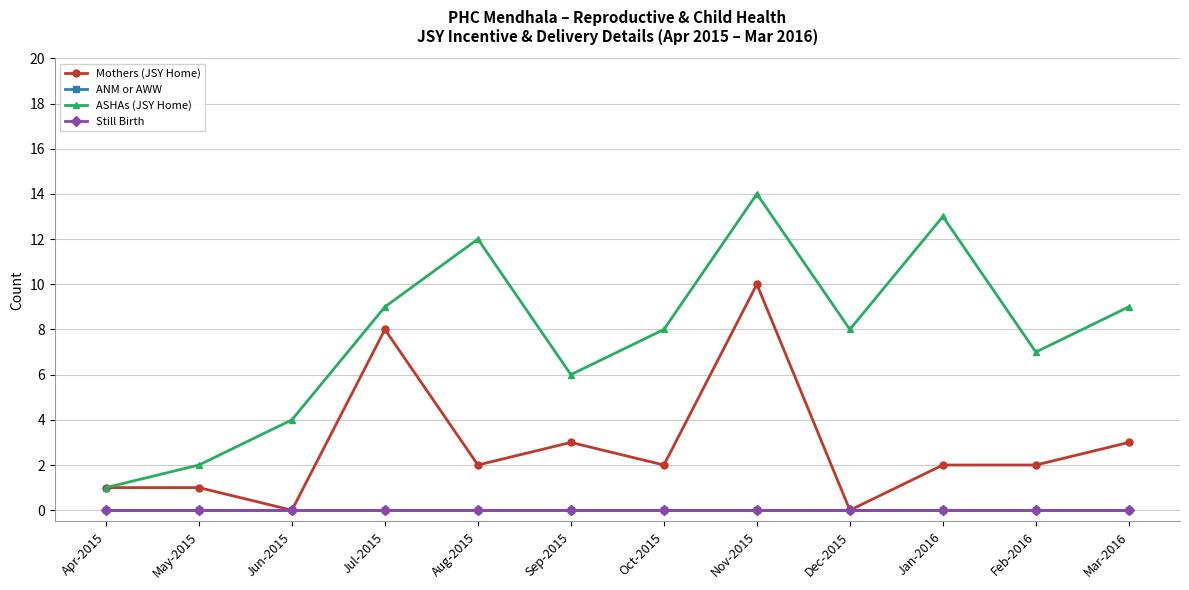

Is this an area chart (filled region under the line)?

No